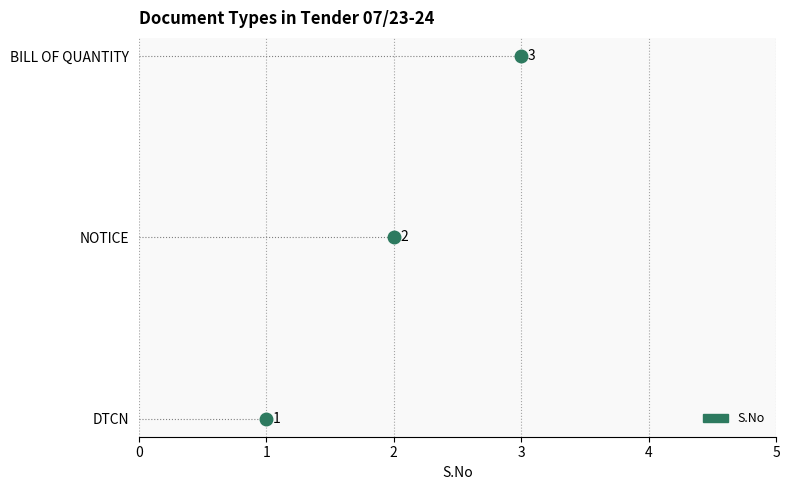

How many lines are shown in the chart?

1